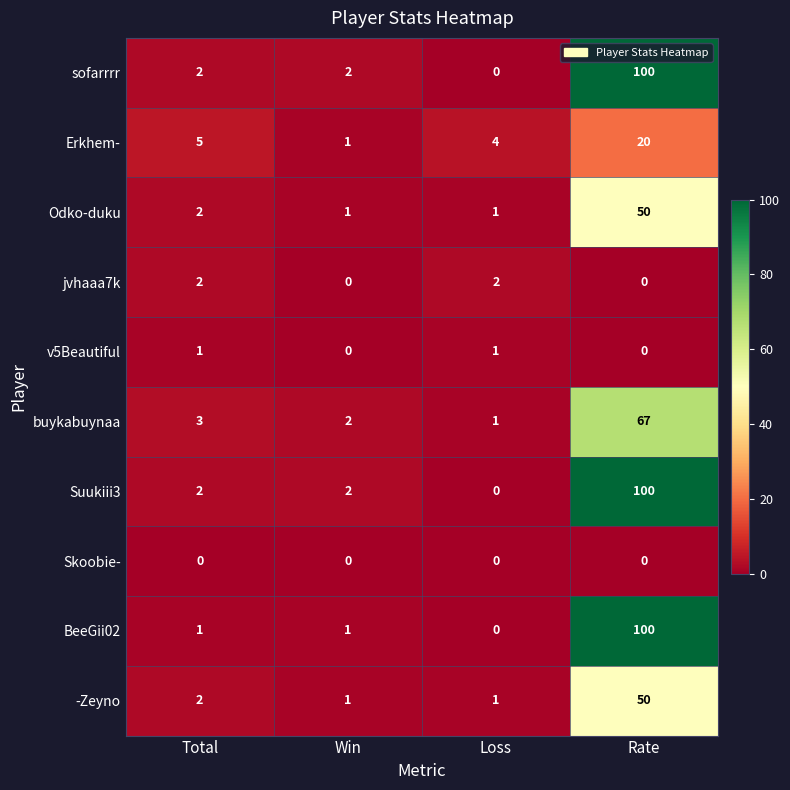

Which series changed the most between Total and Win?

Erkhem-